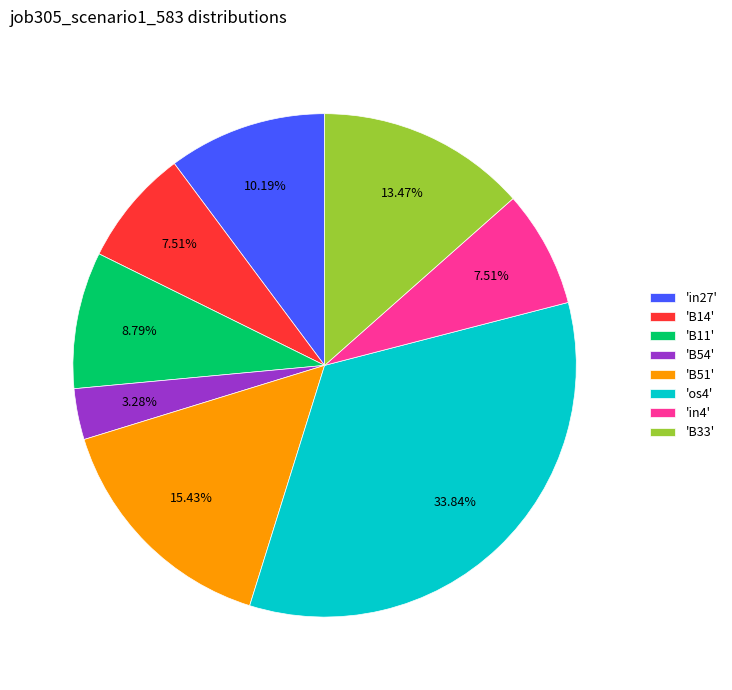

Combined, do 'B11' and 'in27' account for over 50%?

No